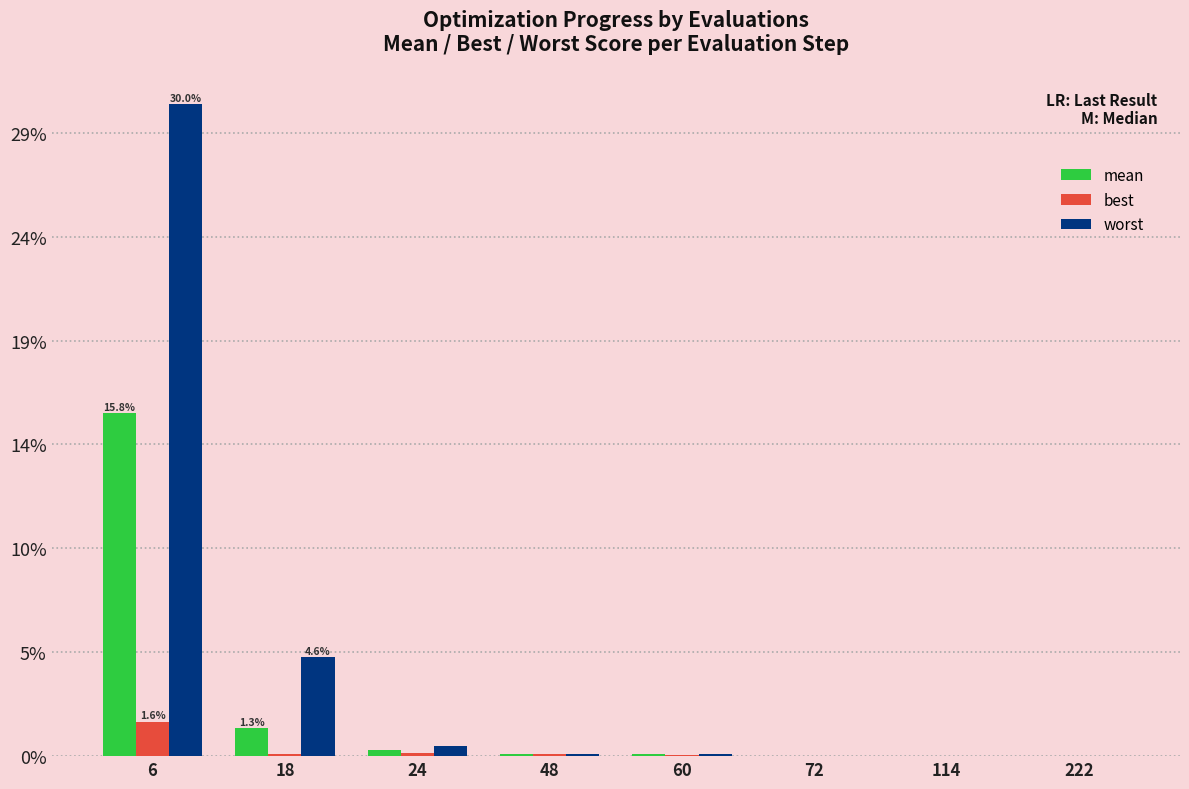

Are the bars grouped side by side (vs. stacked)?

Yes